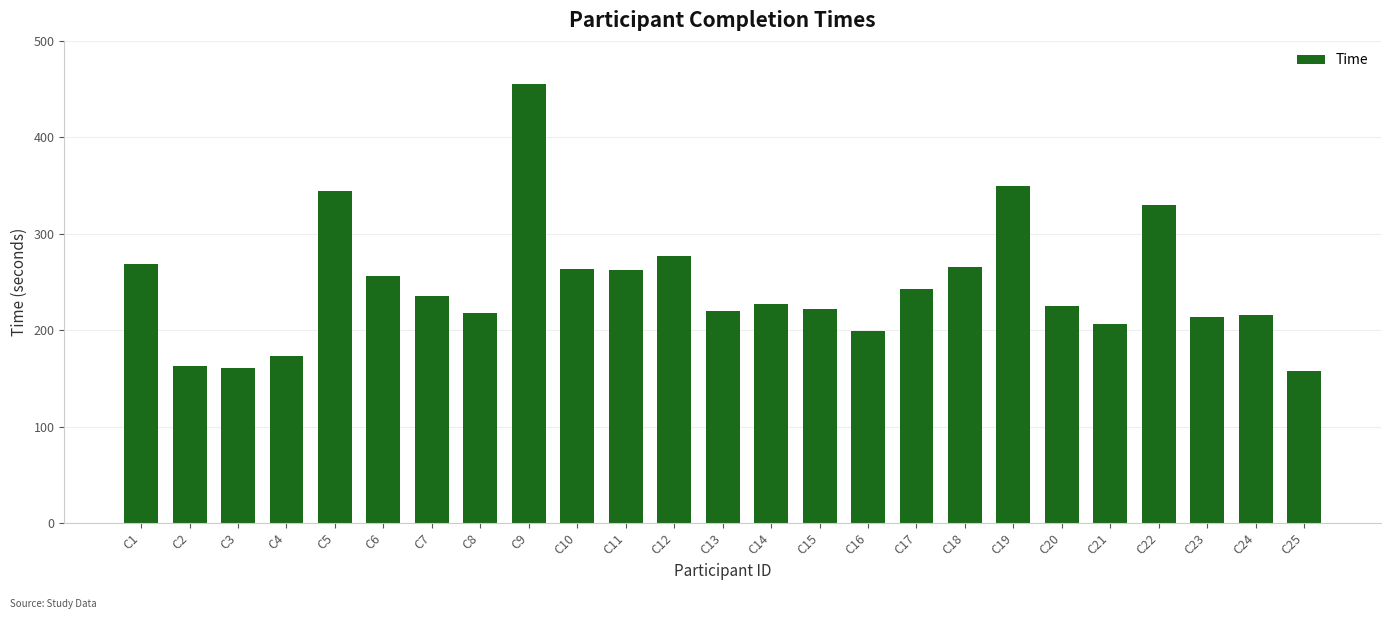

What is the change in value from C3 to C16?

+38